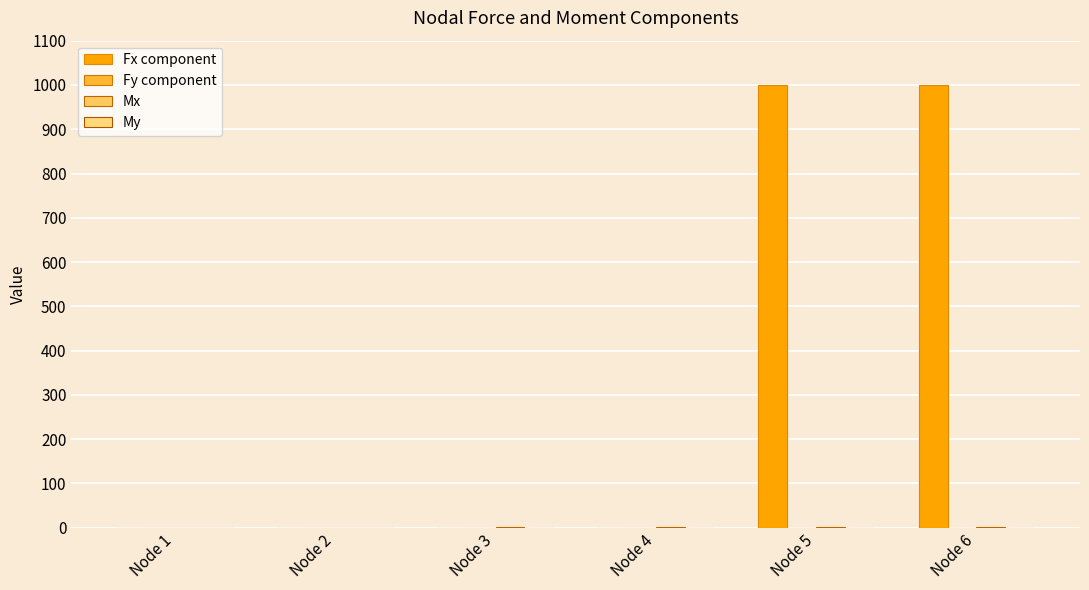

True or false: Mx has a value of 2 at Node 3.

False